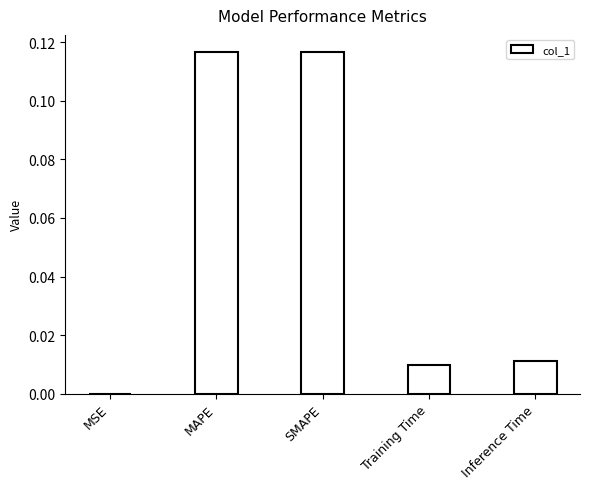

True or false: the data shows 0.0 at MSE.

True